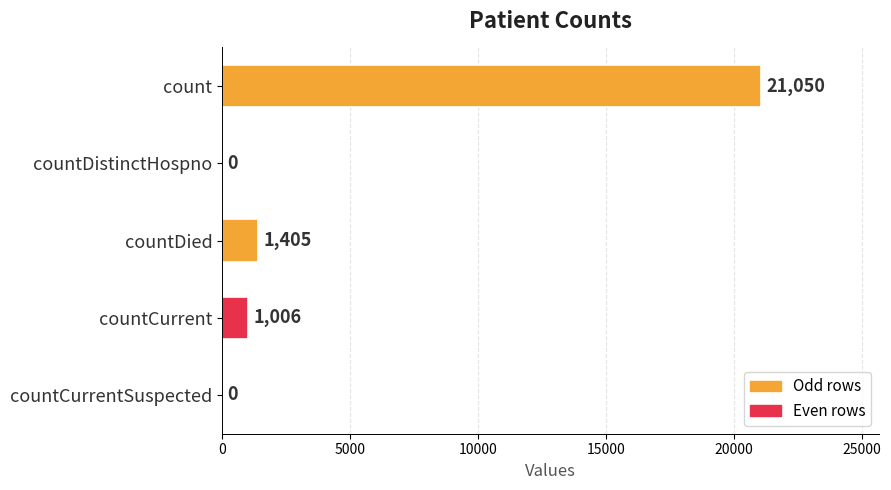

What is the change in value from count to countCurrentSuspected?

-21050